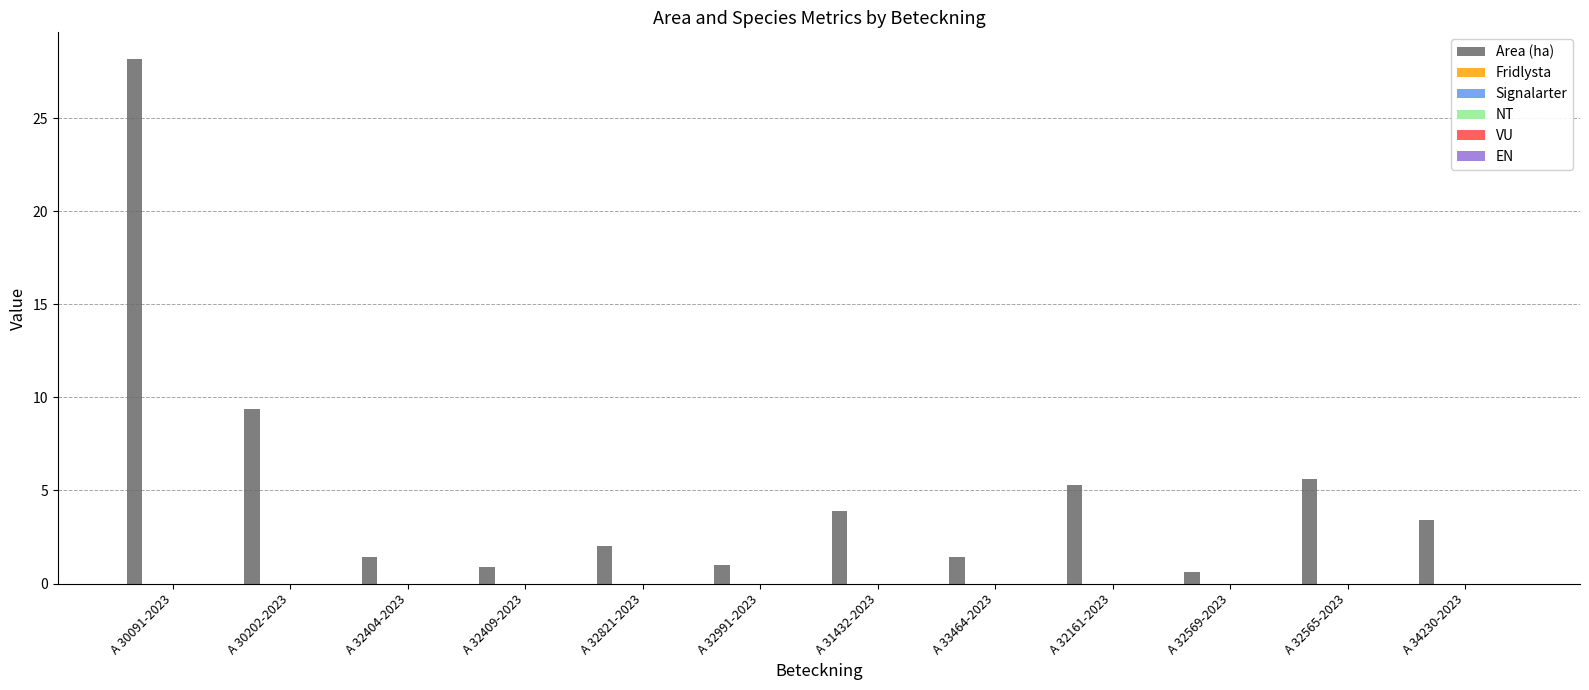

How many data points does each series have?

12